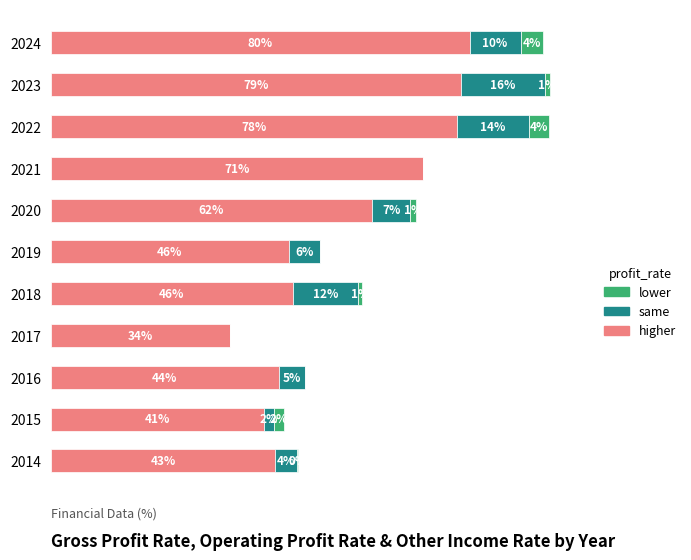

What are all the series names shown in the legend?

lower, same, higher